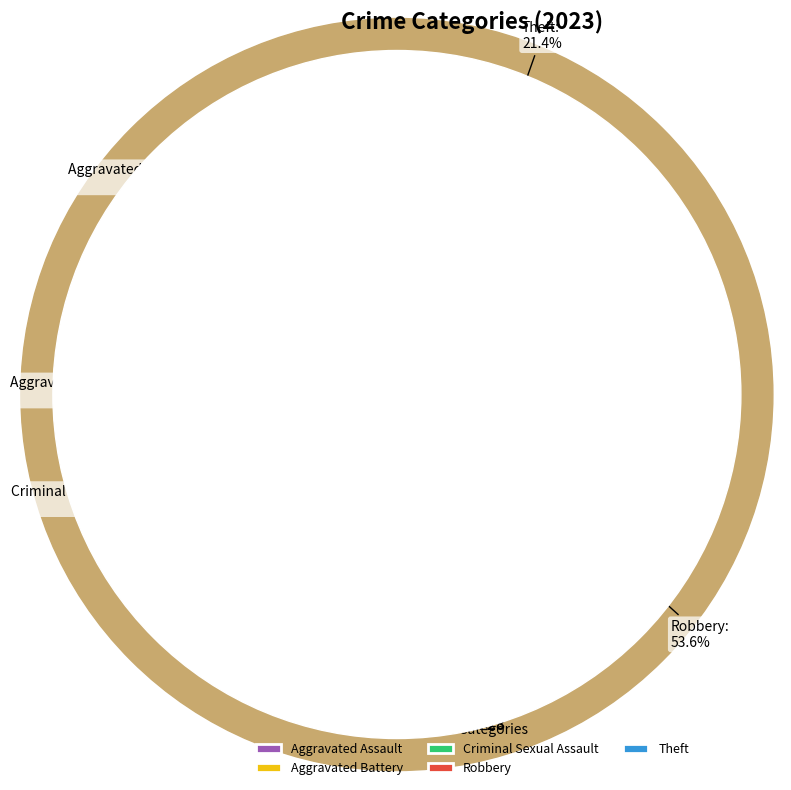

Which has a higher value, Criminal Sexual Assault or Aggravated Assault?

Aggravated Assault